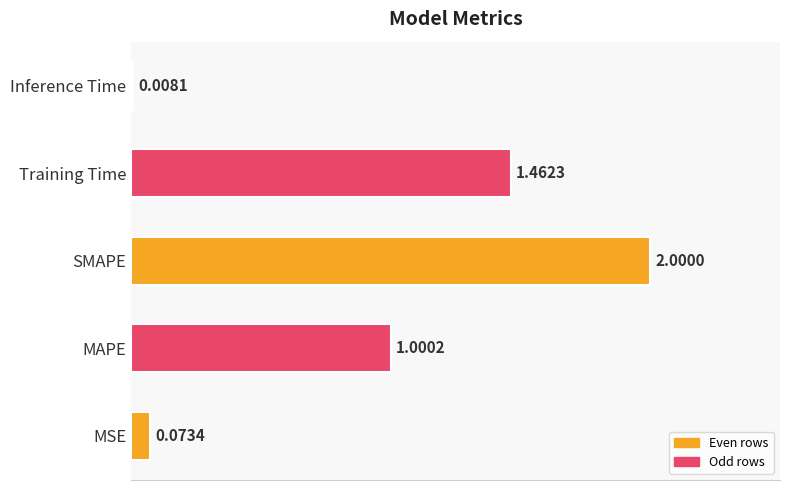

Where is the data nearest to the value 1?

MAPE